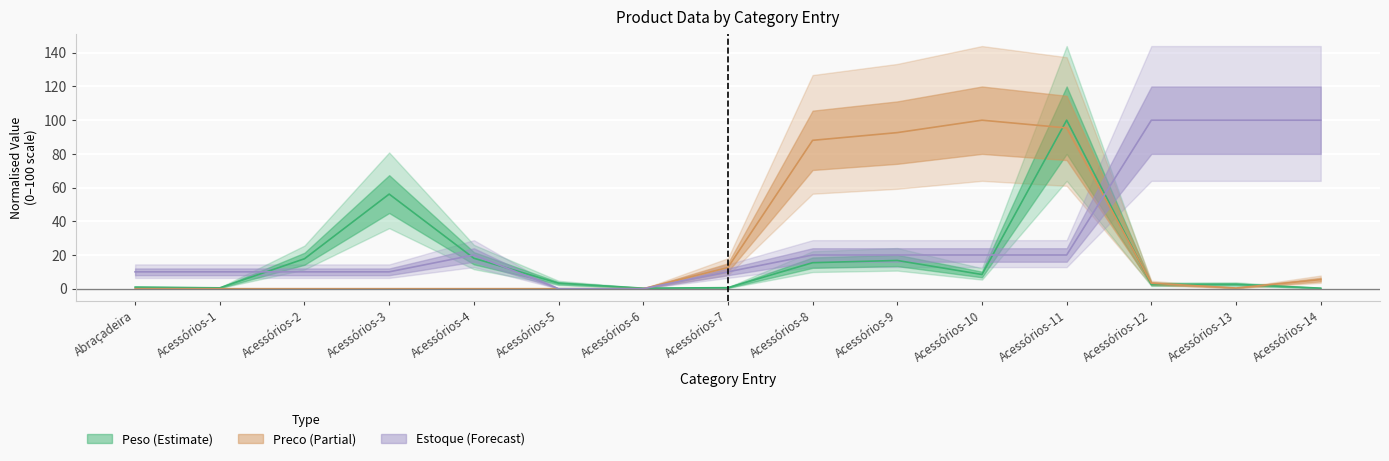

At which category is the sum across all series the highest?

Acessórios-11